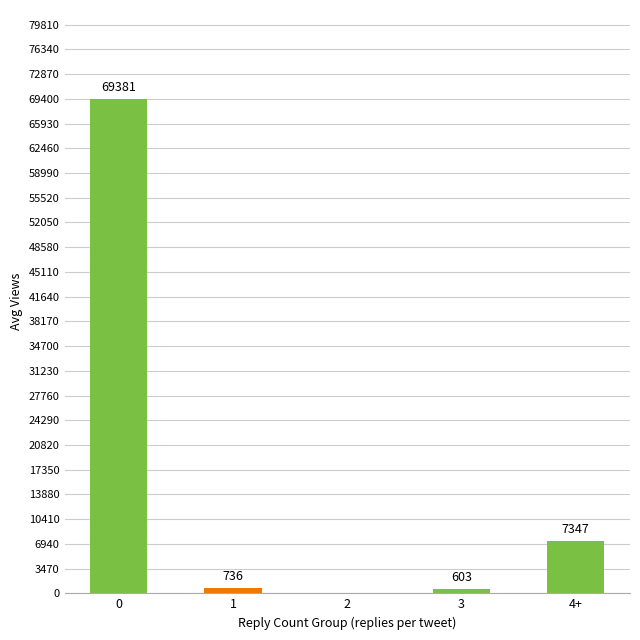

What is the greatest value displayed?

69381